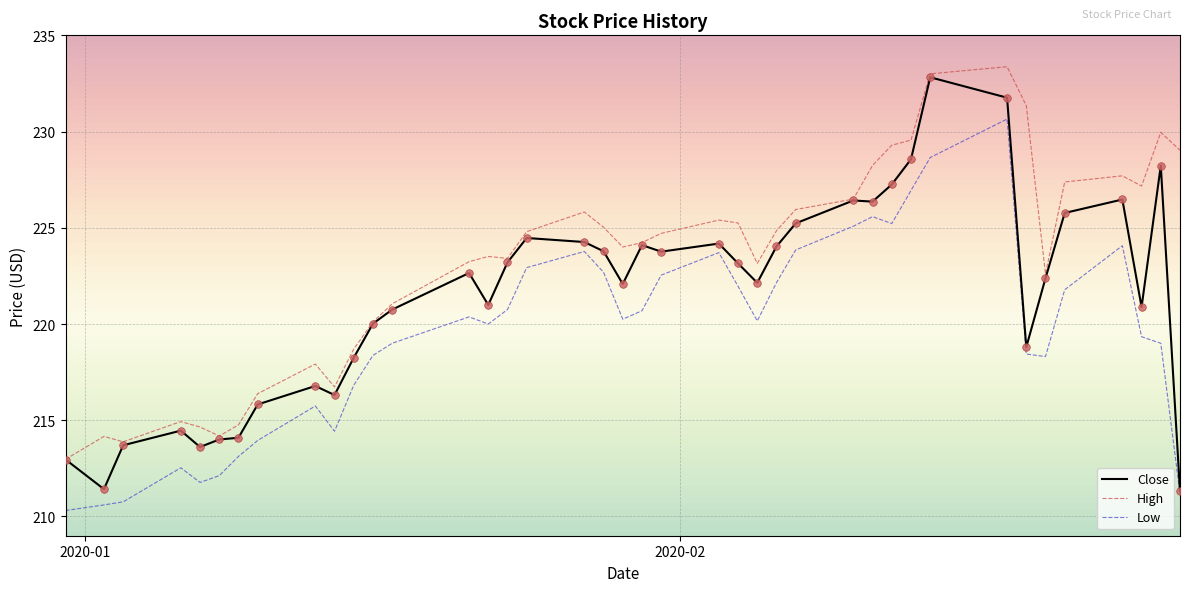

What is the greatest value displayed?

233.4